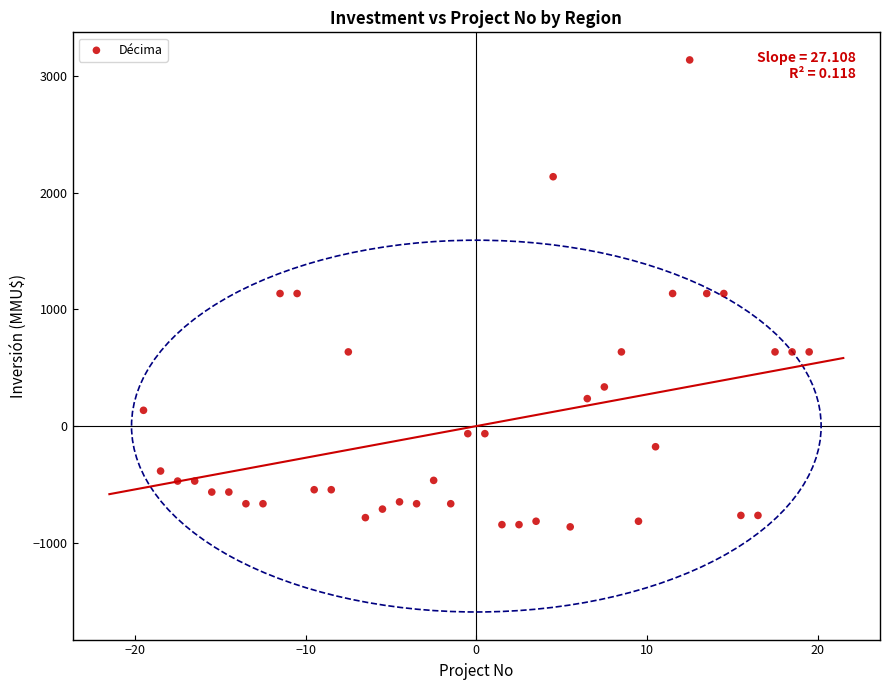

What is the range of X values (max minus min)?

39.0